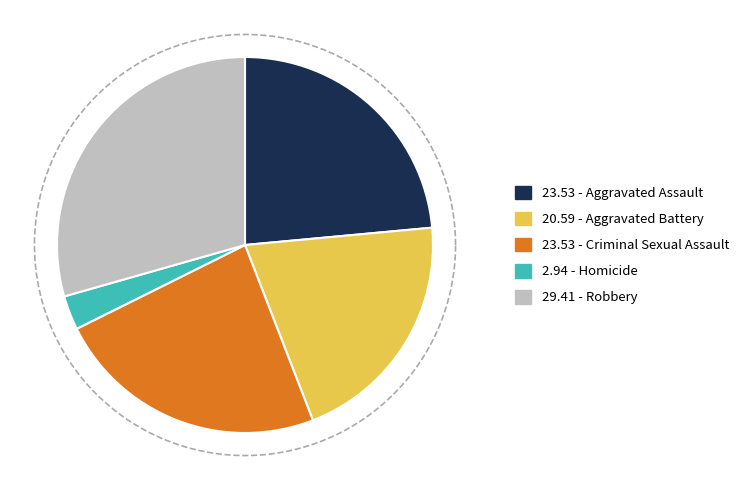

Rank the categories by value from highest to lowest.

Robbery, Aggravated Assault, Criminal Sexual Assault, Aggravated Battery, Homicide